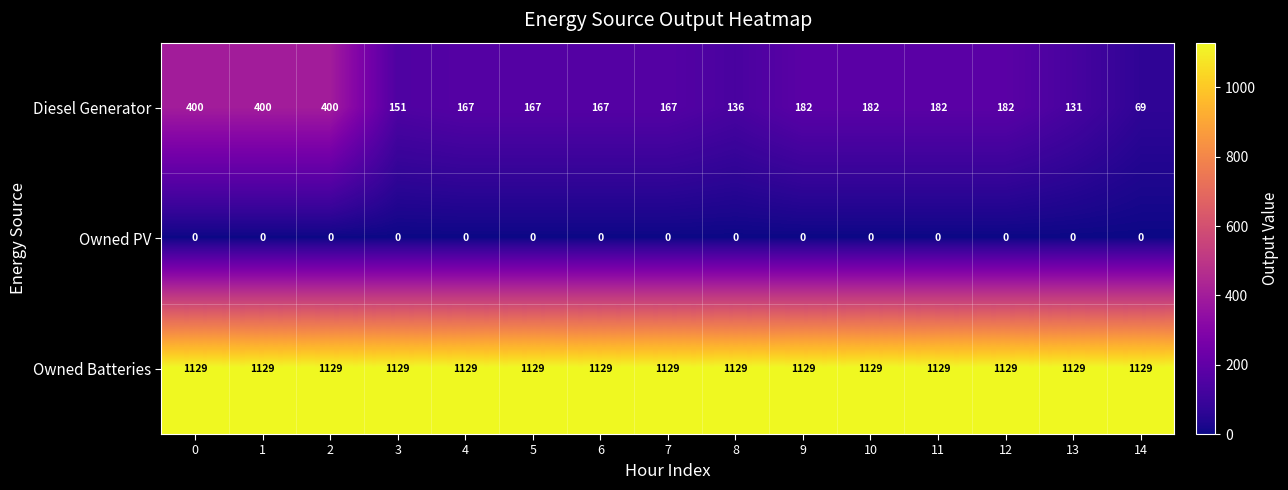

What is the average value of the Diesel Generator series?

206